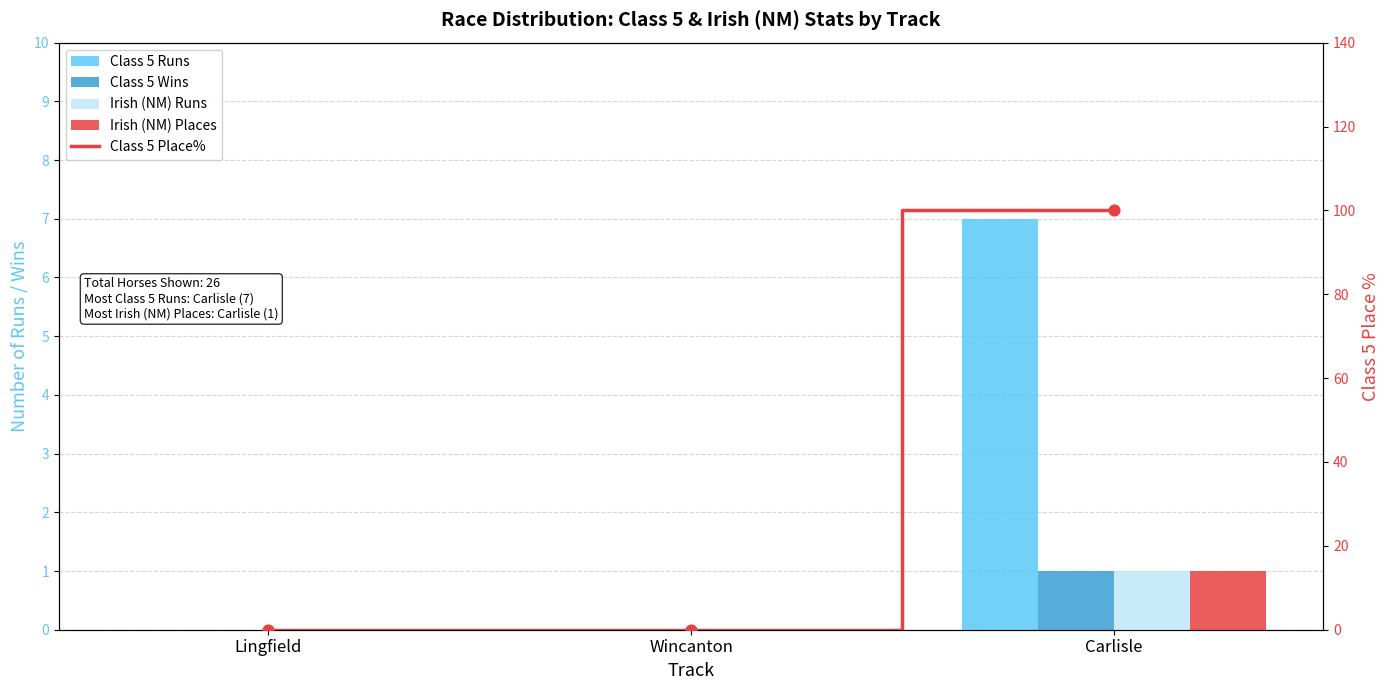

Which series has the largest total across all categories?

Class 5 Place%